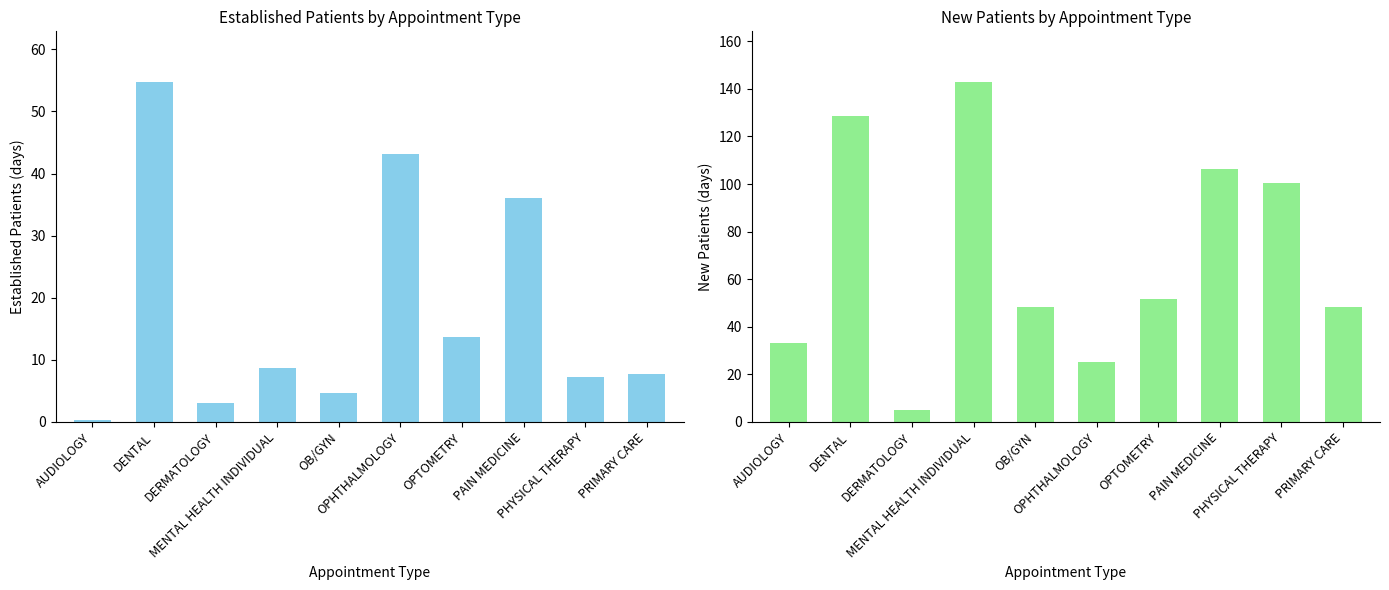

What are all the series names shown in the legend?

EstablishedPatients, NewPatients